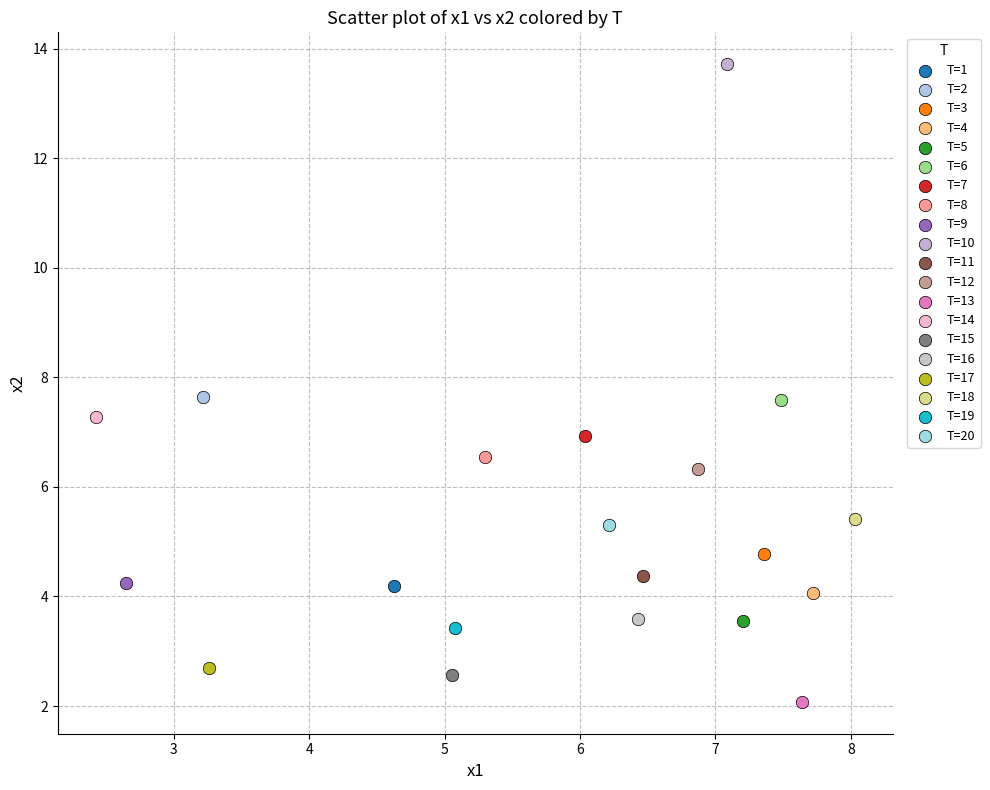

What are all the series names shown in the legend?

T=1, T=2, T=3, T=4, T=5, T=6, T=7, T=8, T=9, T=10, T=11, T=12, T=13, T=14, T=15, T=16, T=17, T=18, T=19, T=20